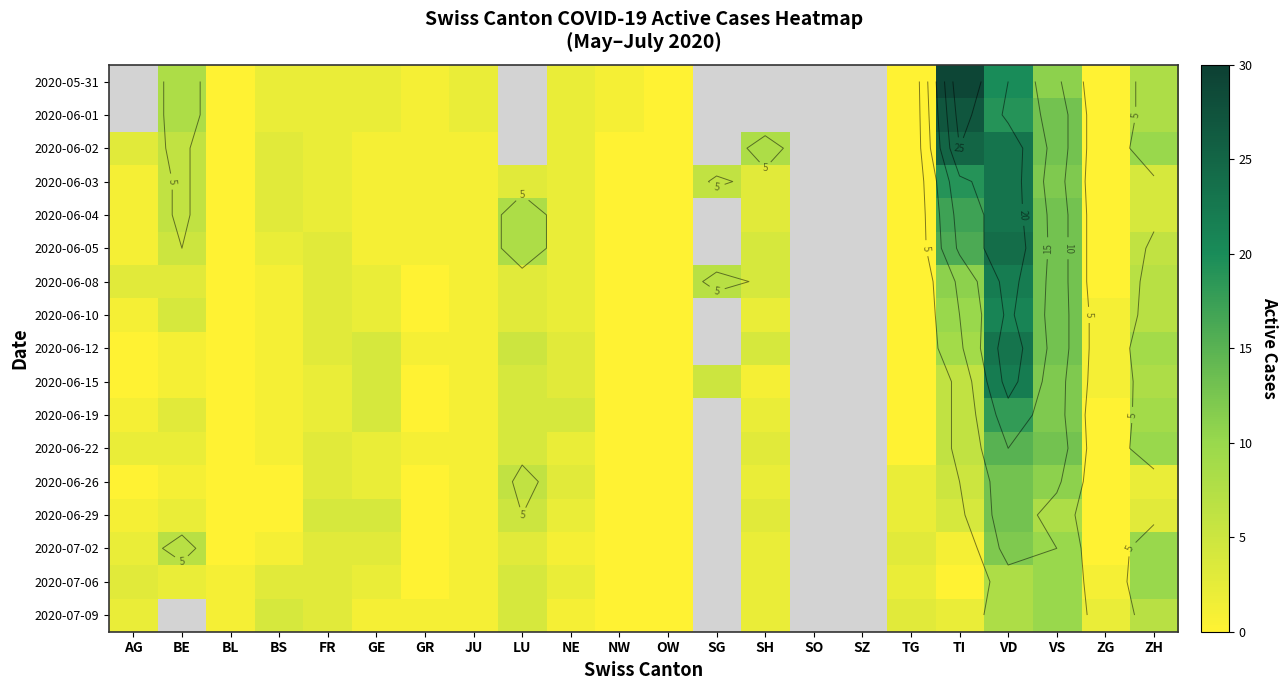

The 2020-06-19 series shows 6.5 at GE. True or false?

False